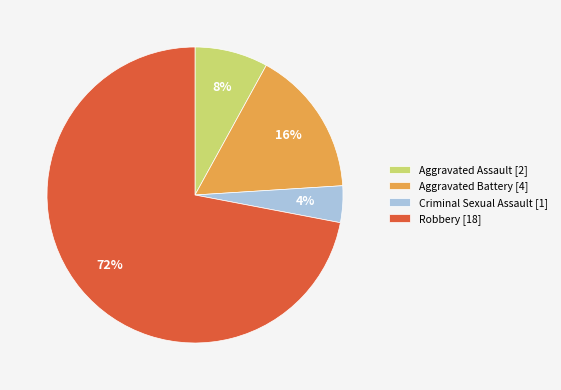

To the nearest percent, what is the difference between the largest and smallest slice percentages?

68%